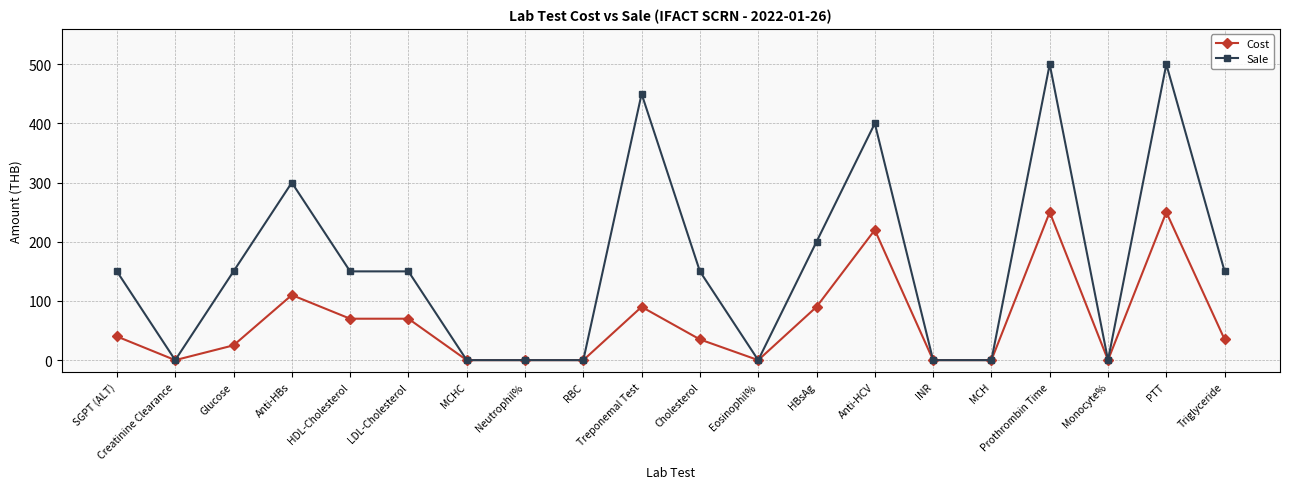

How many data points does each series have?

20